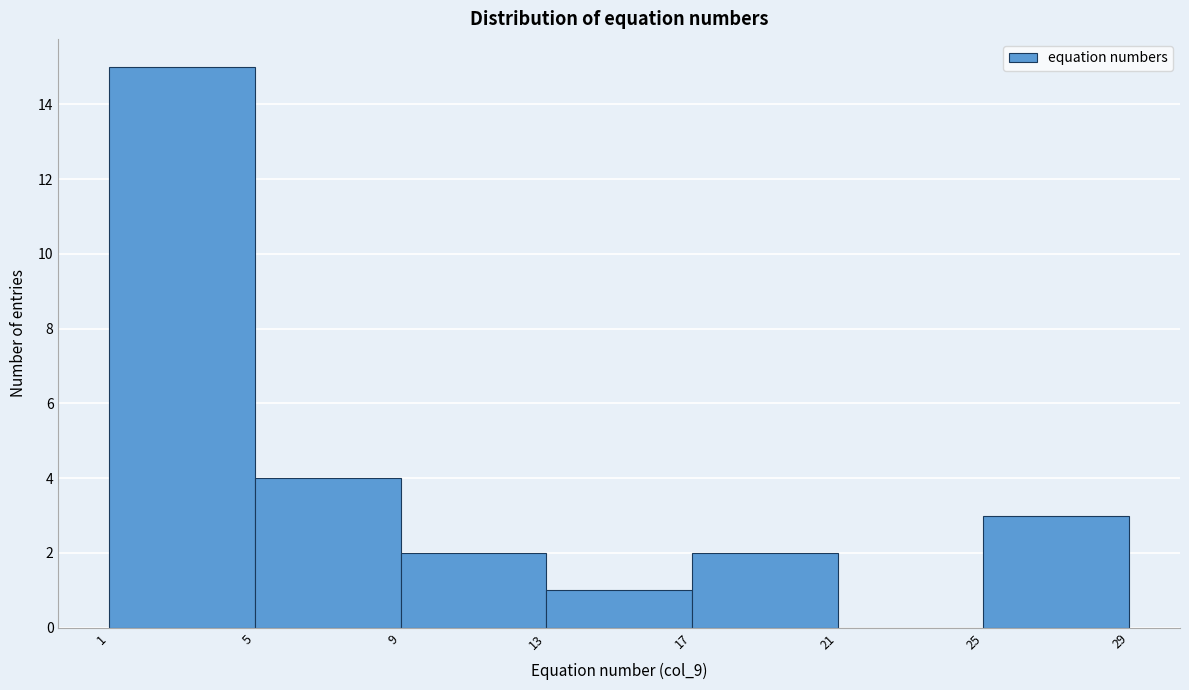

How tall is the bar that spans 17 to 21 on the x-axis? The values are not printed on the chart, so give them approximately, as read against the axis.

2